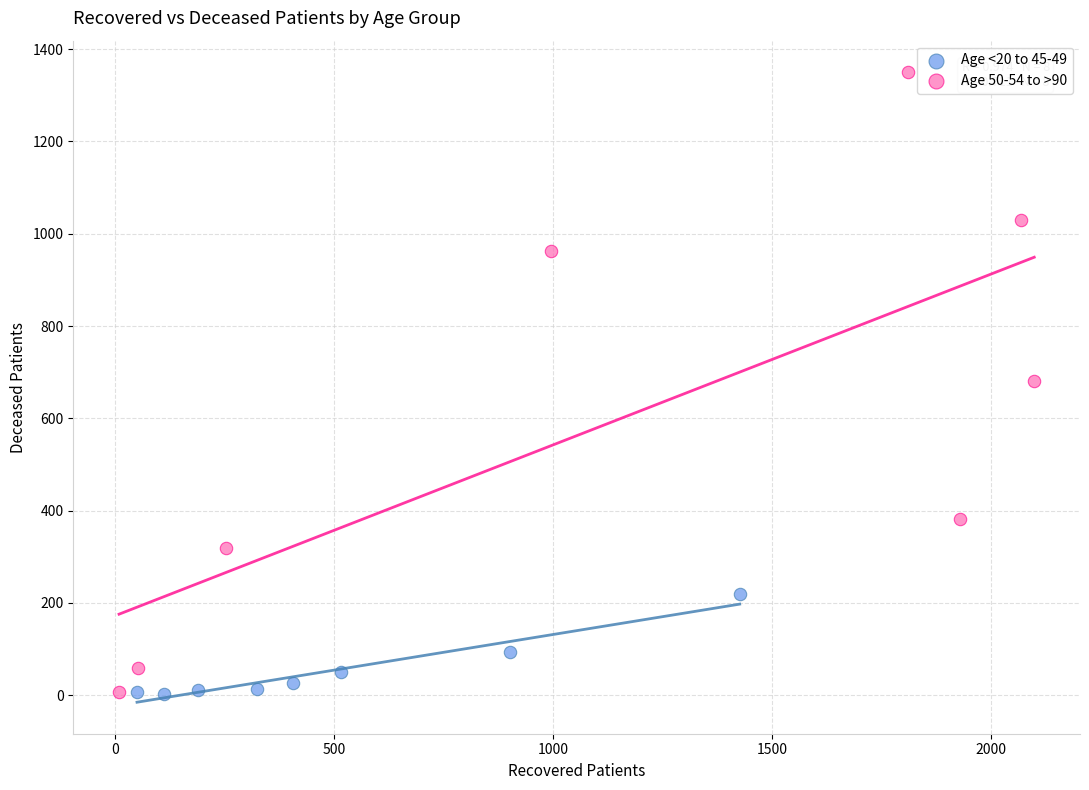

Which series reaches the maximum Y coordinate?

Age 50-54 to >90